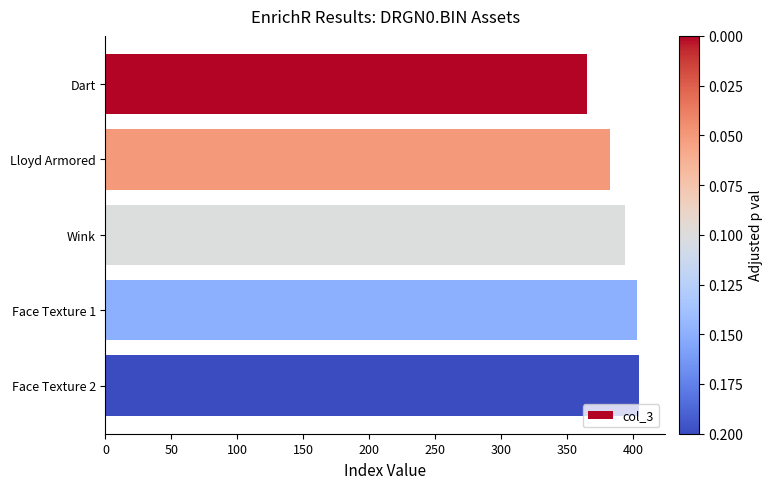

How many values are below 394?

2